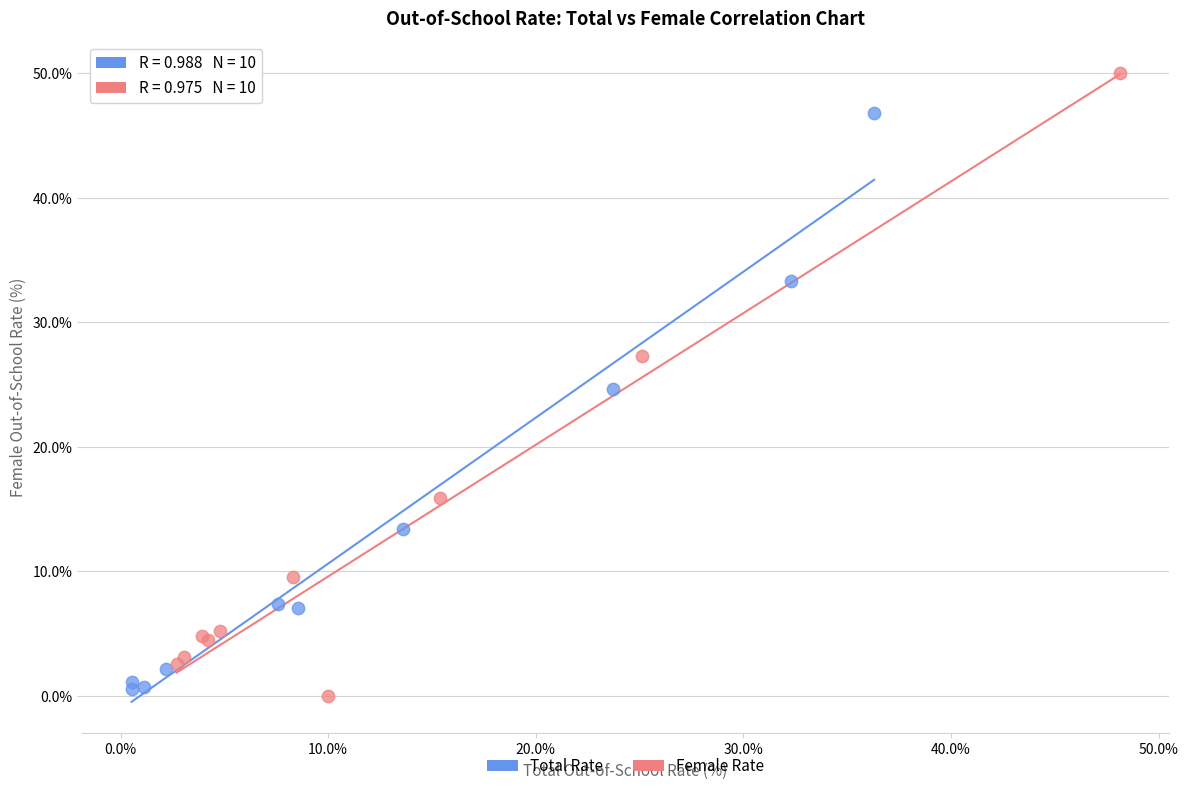

Which series has the largest Y range (max minus min)?

Female Rate